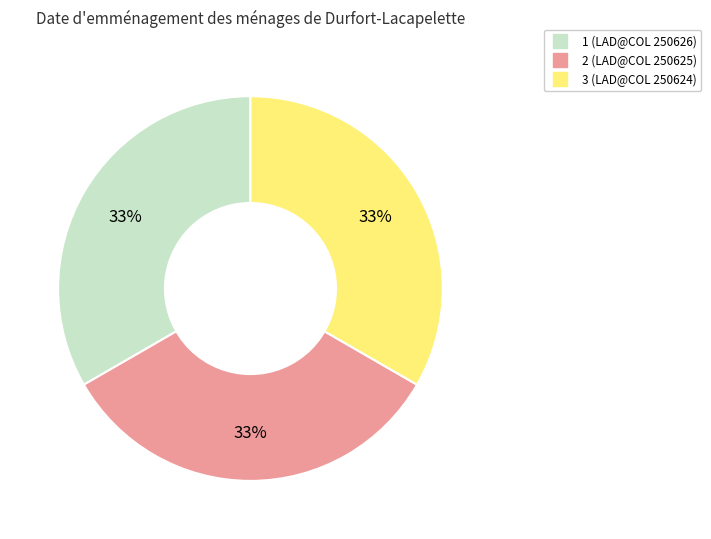

Count the number of slices in the pie.

3